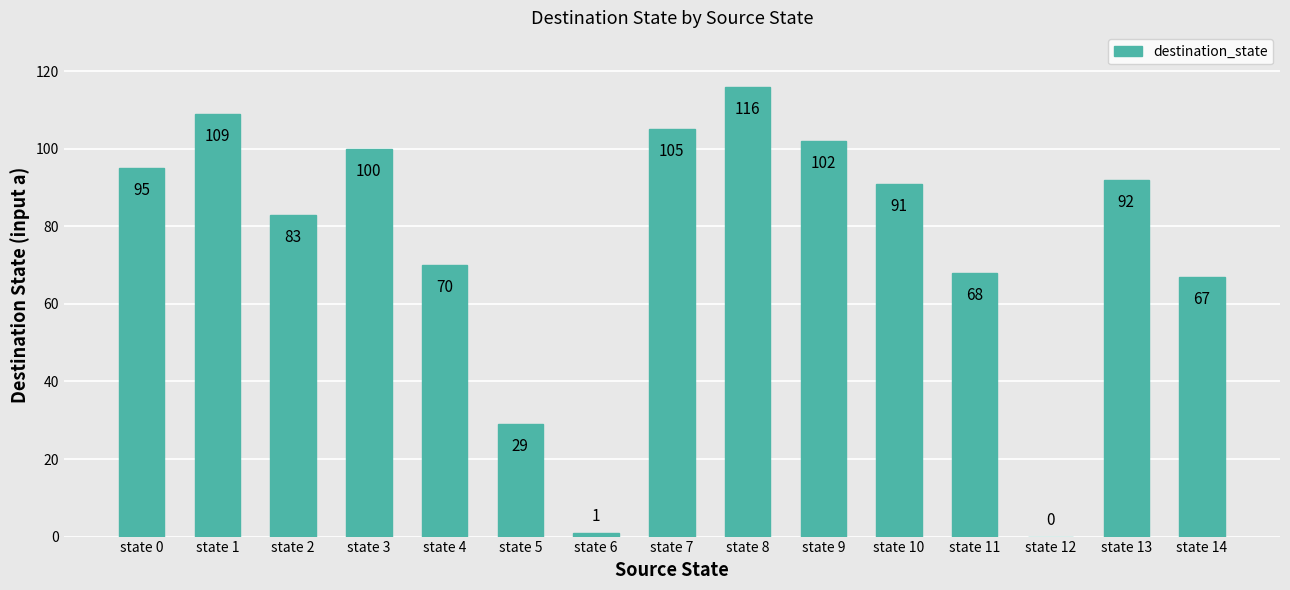

Are the bars horizontal?

No